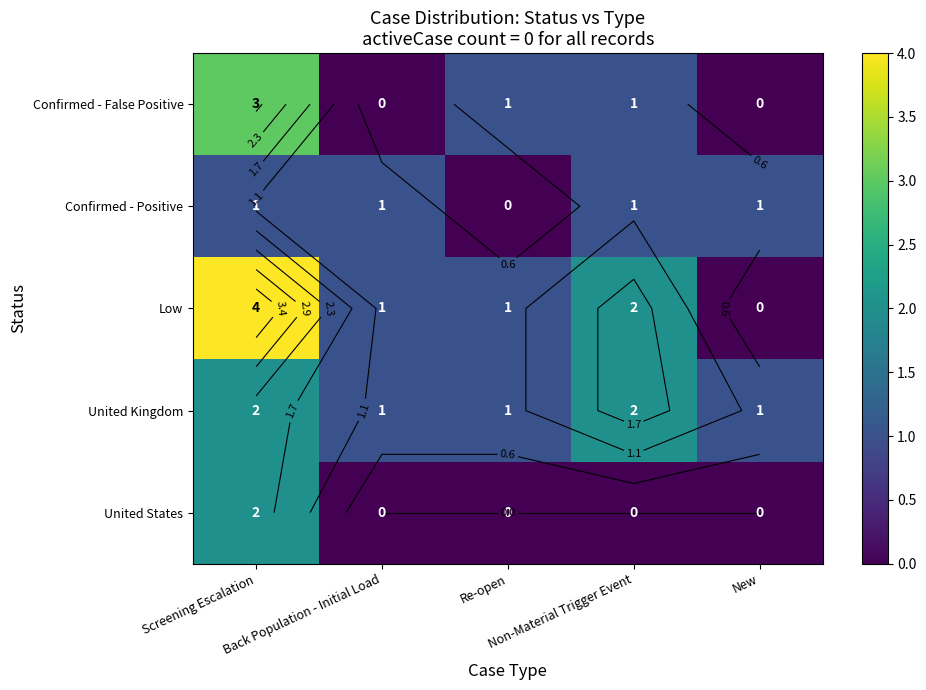

What is the average value of the Confirmed - False Positive series?

1